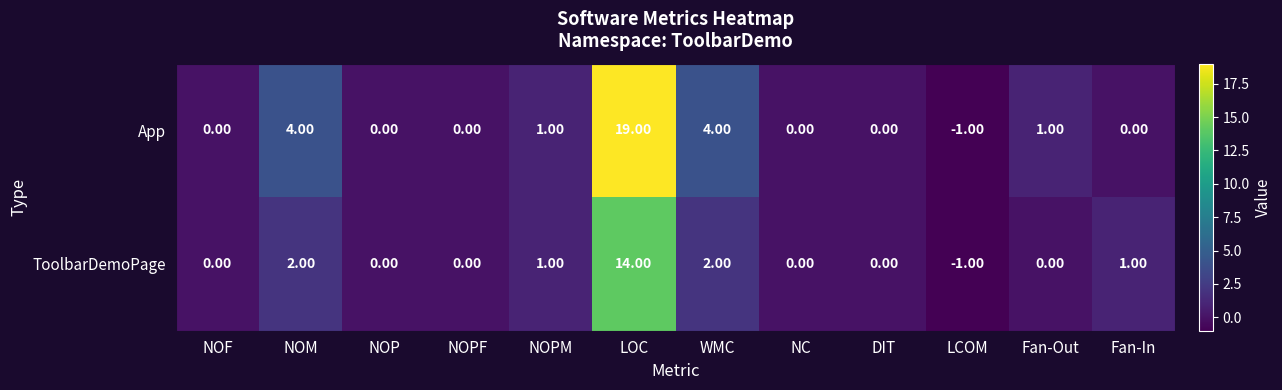

Rank the series by their maximum value, from lowest to highest.

ToolbarDemoPage, App